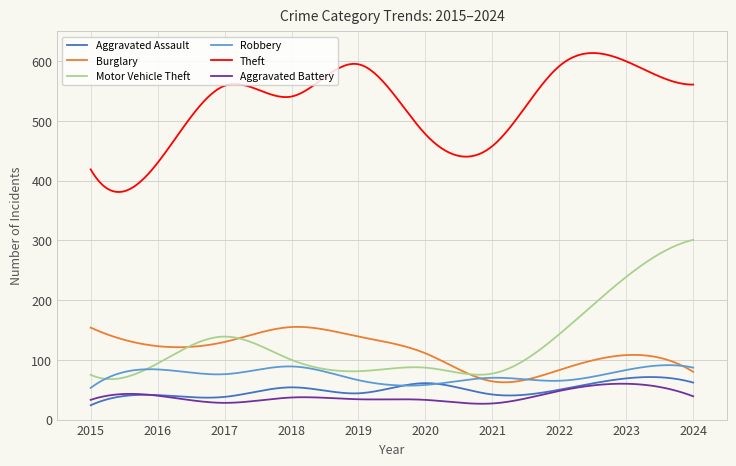

What is the lowest value of the Burglary series?

62.4